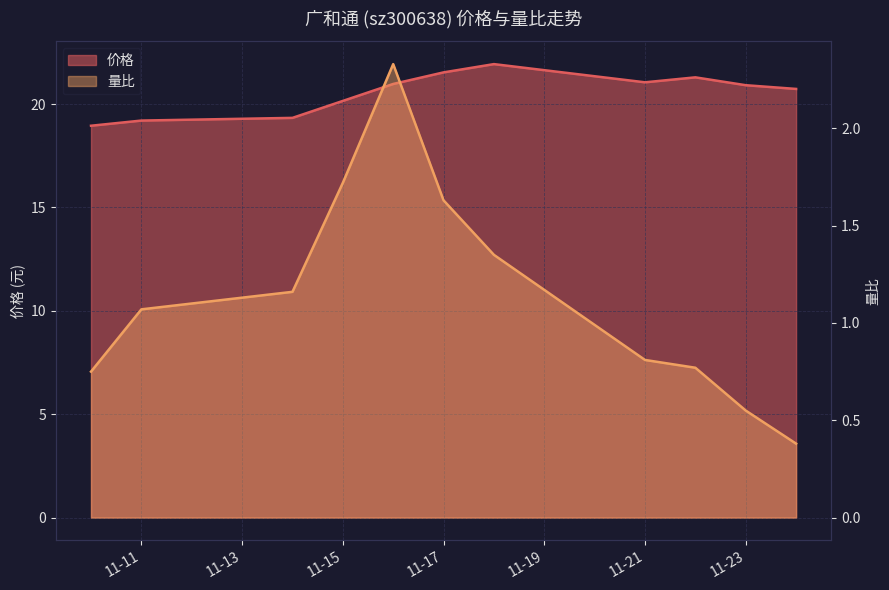

Which series has the largest range (max minus min)?

价格